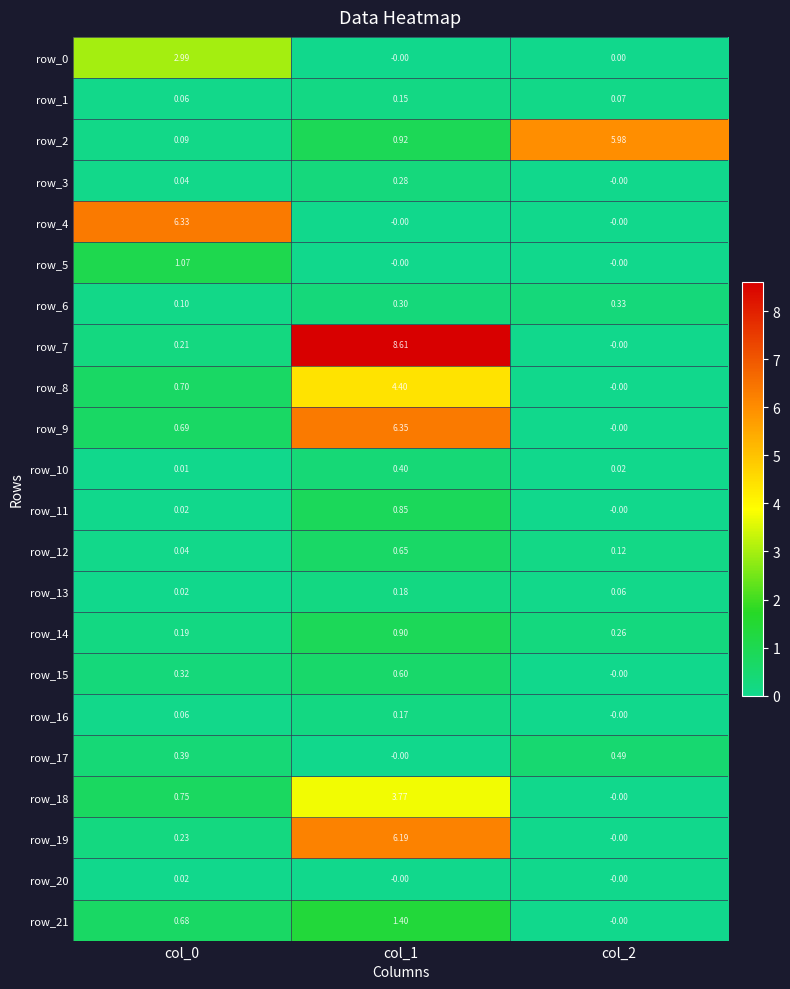

Which series changed the most between col_0 and col_1?

row_7